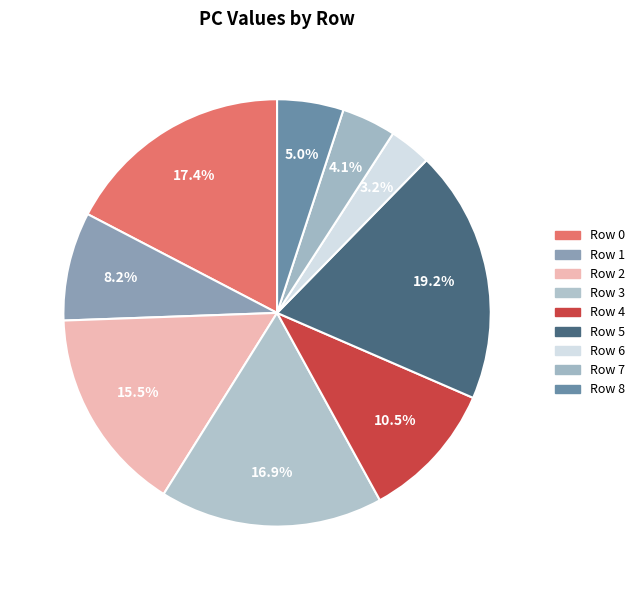

True or false: Row 0 accounts for 12% of the total.

False